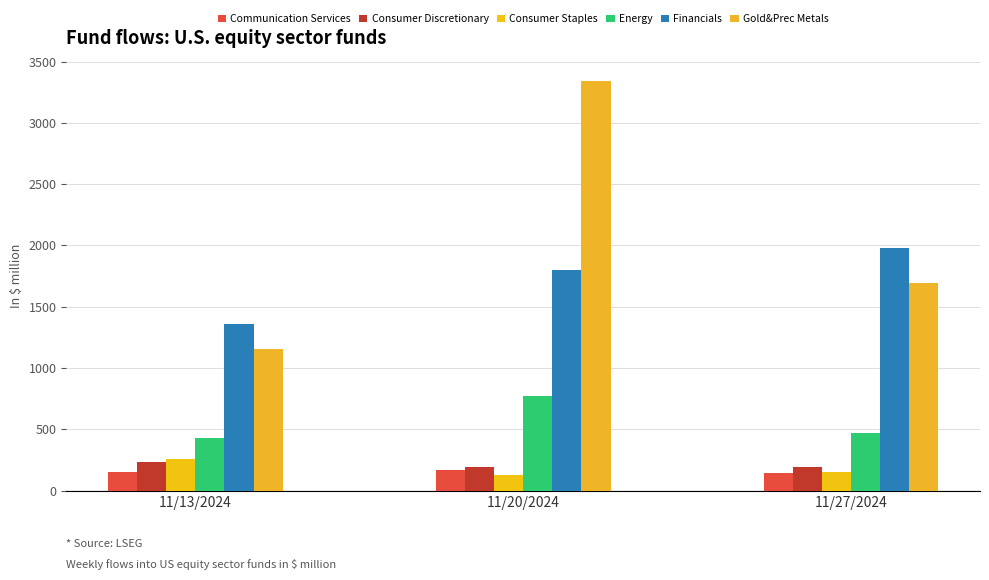

What is the sum of the Consumer Discretionary values at 11/20/2024 and 11/27/2024?

390.4